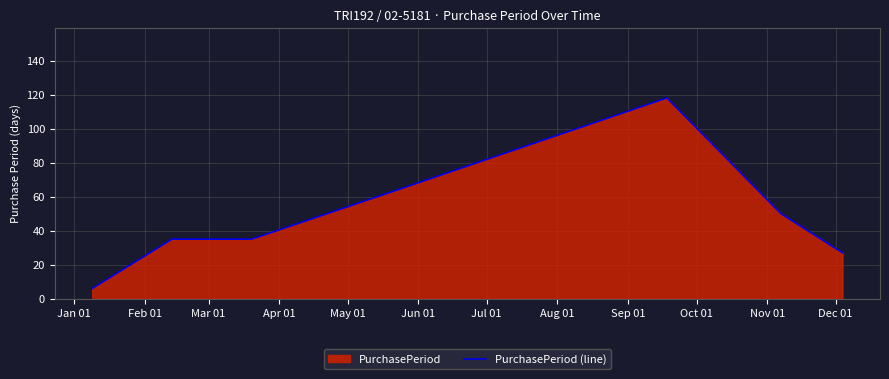

What is the sum of all values?

335